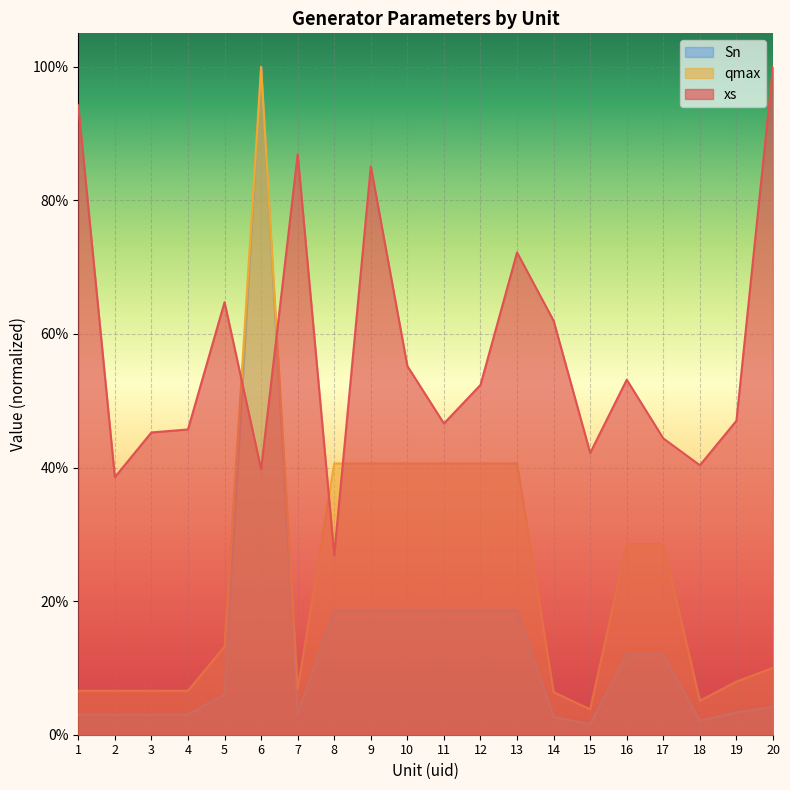

At which category is the sum across all series the highest?

6